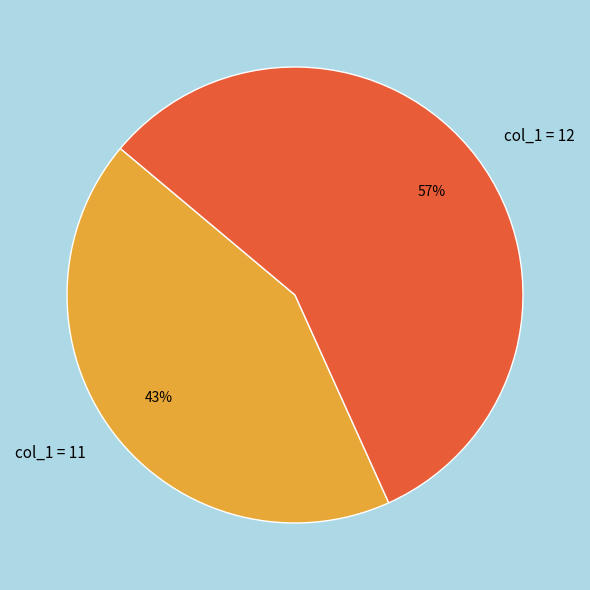

Is col_1 = 11 the majority of the pie?

No